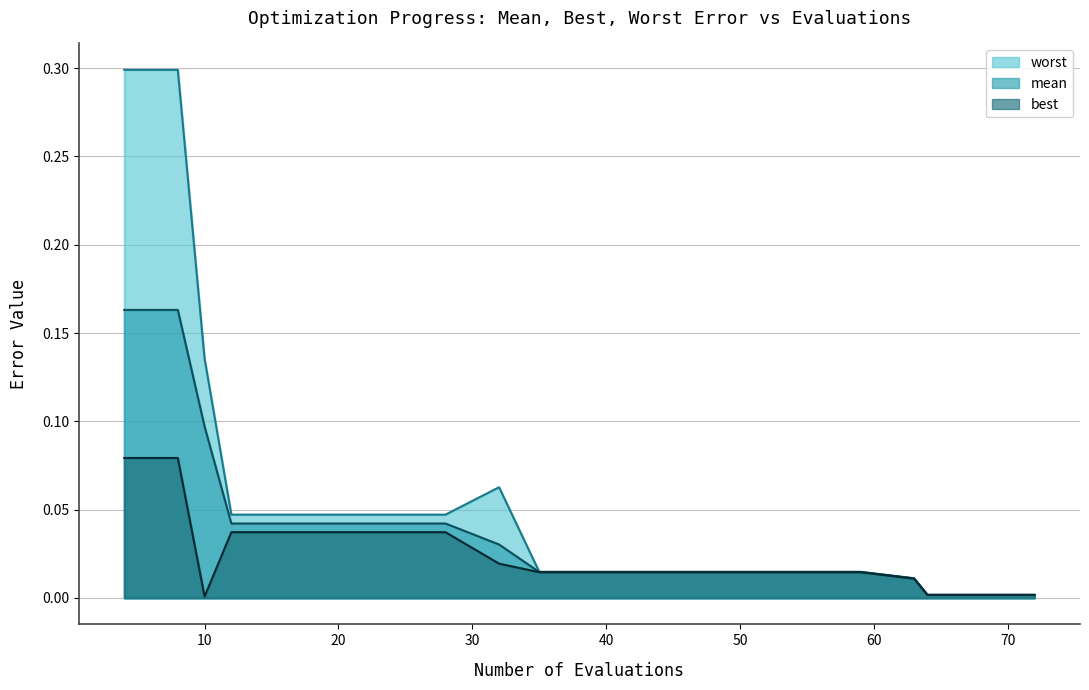

At which category does worst reach its first local peak?

32